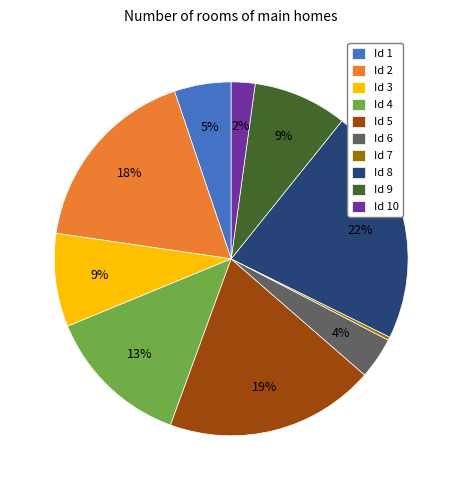

To the nearest percent, what portion does Id 10 represent?

2%